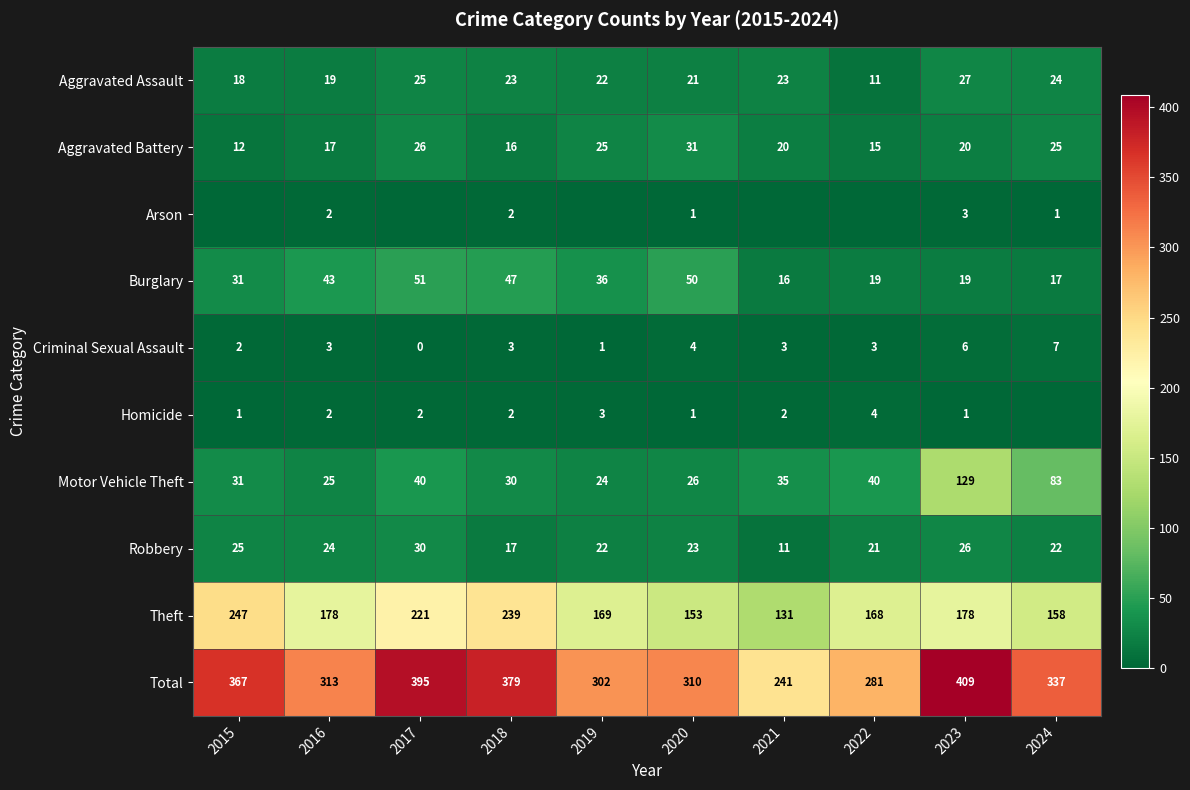

At which category does the chart reach its peak across all series?

2023